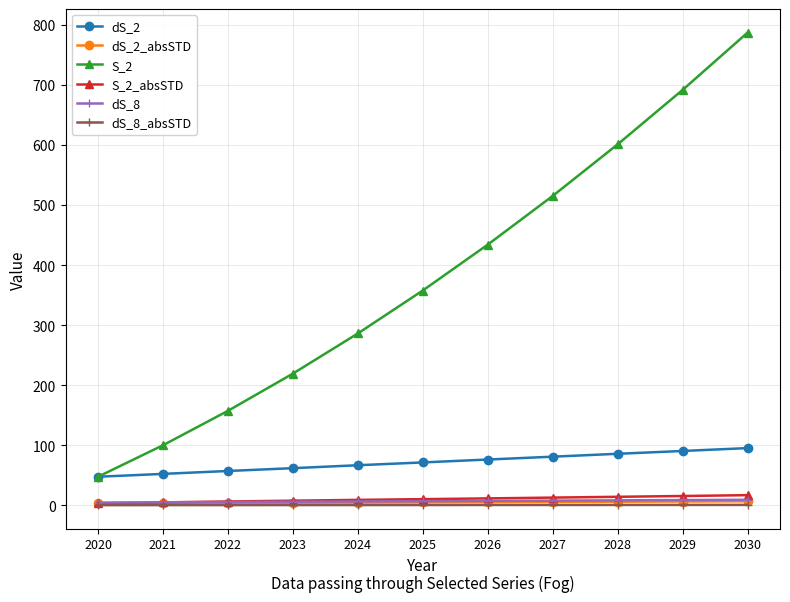

At which label is S_2 closest to 417?

2026